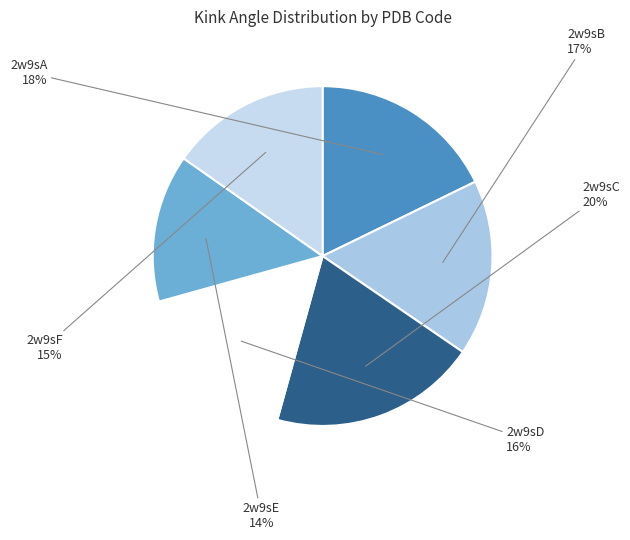

Is 2w9sF the majority of the pie?

No